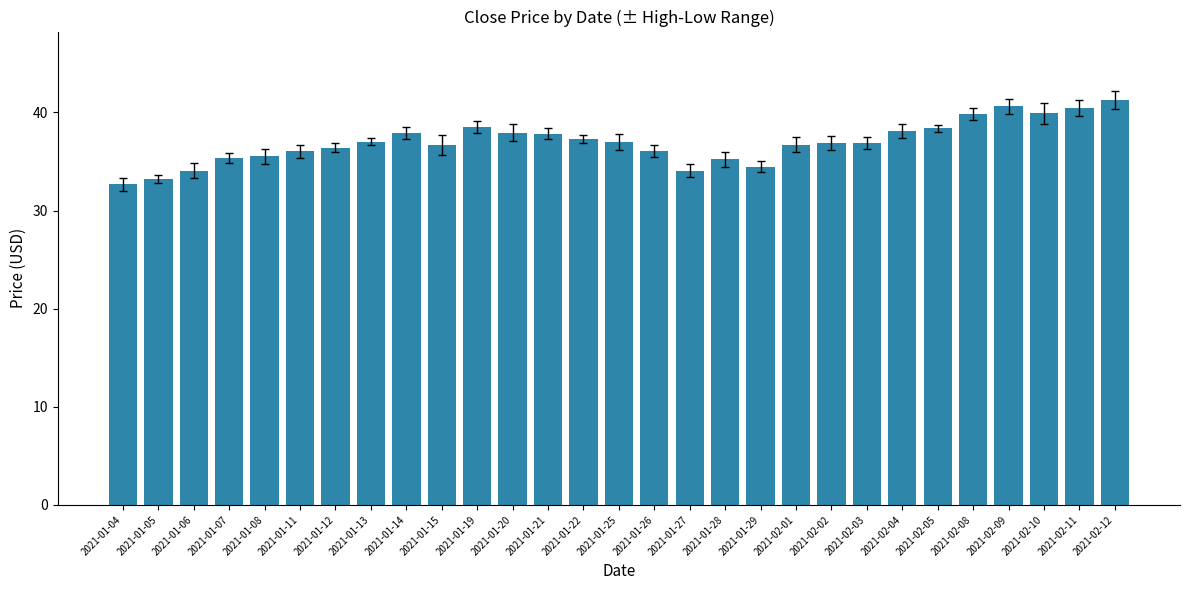

What is the label of the 12th bar from the left?

2021-01-20